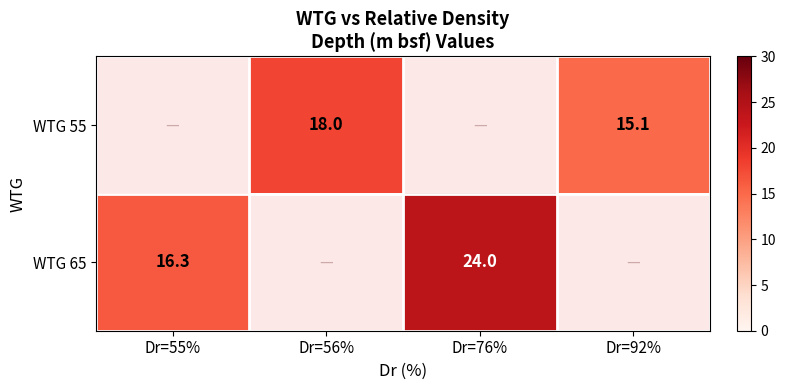

The value of WTG 55 at Dr=56% is 18.0. True or false?

True